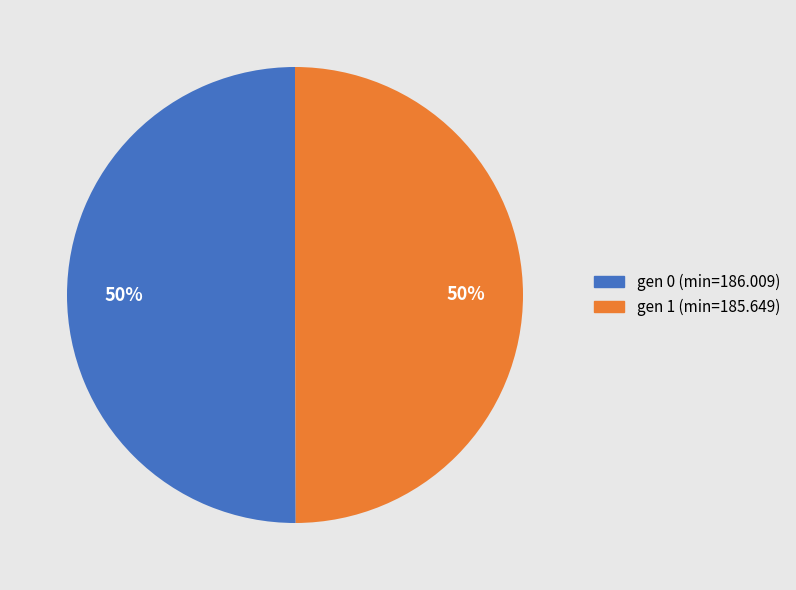

To the nearest percent, what is the average slice percentage?

50%